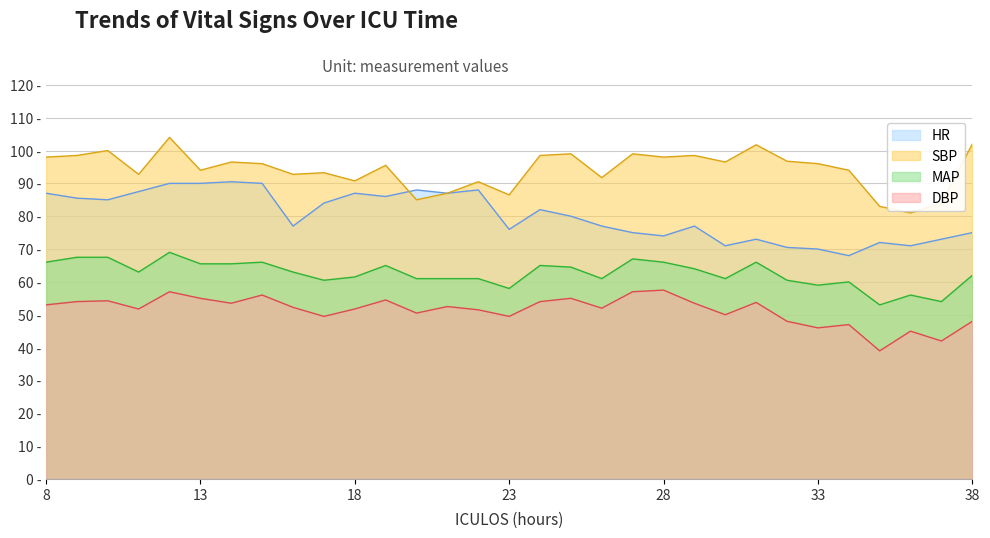

At which label does MAP reach its minimum?

35